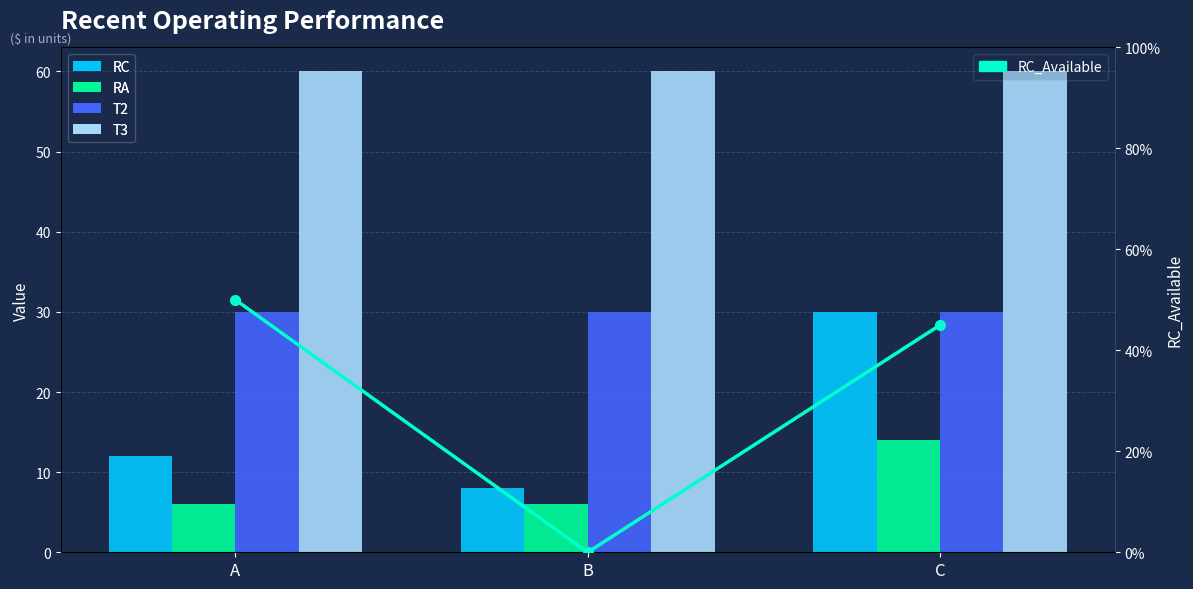

What is the average value of the RC series?

16.7